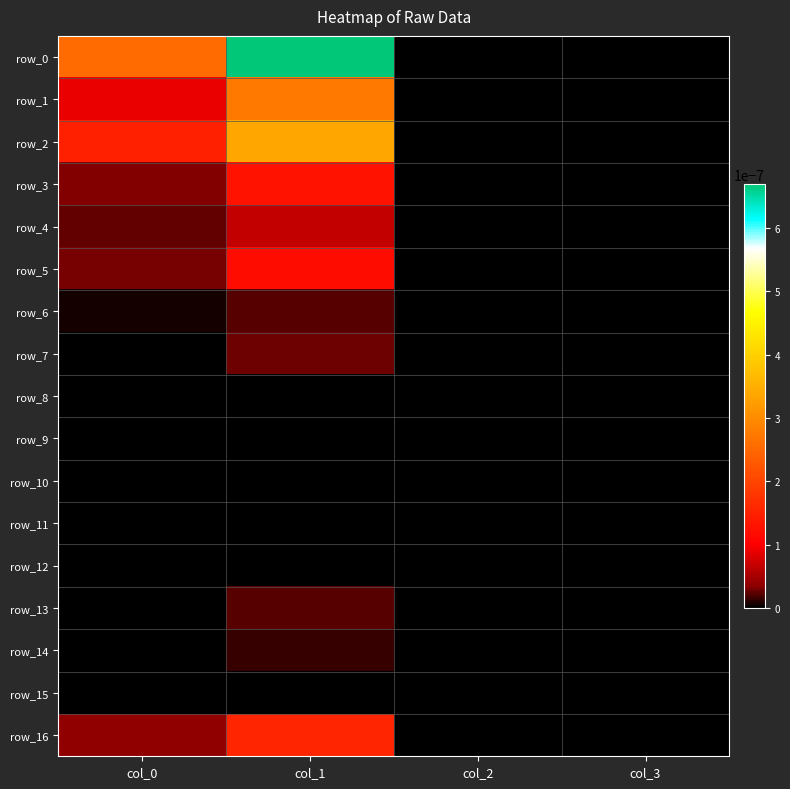

True or false: row_7 has a value of 0.0 at col_0.

True